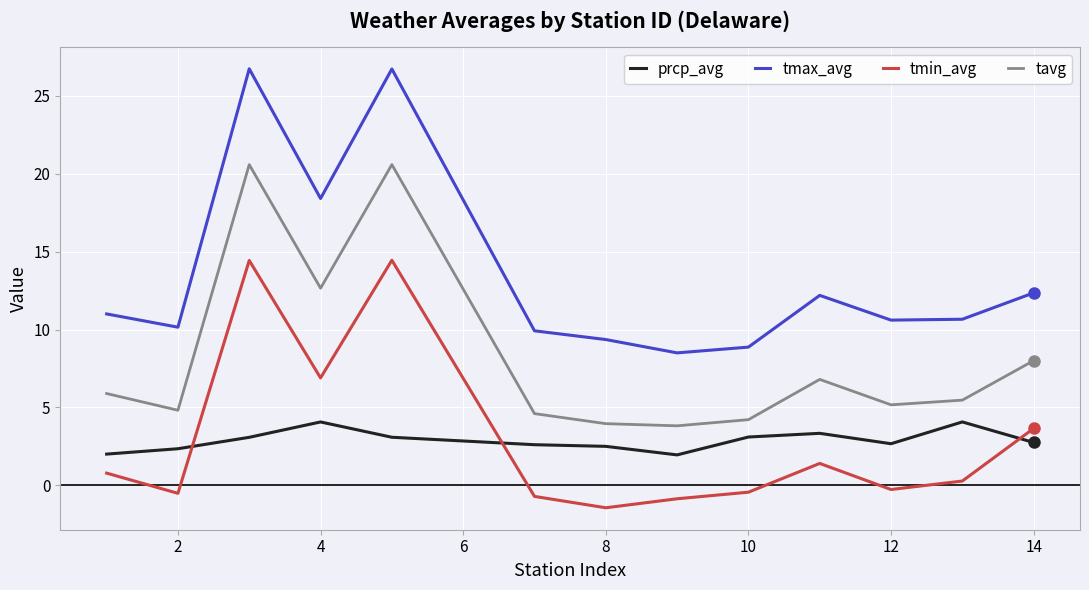

List the series in order of their peak value, lowest first.

prcp_avg, tmin_avg, tavg, tmax_avg